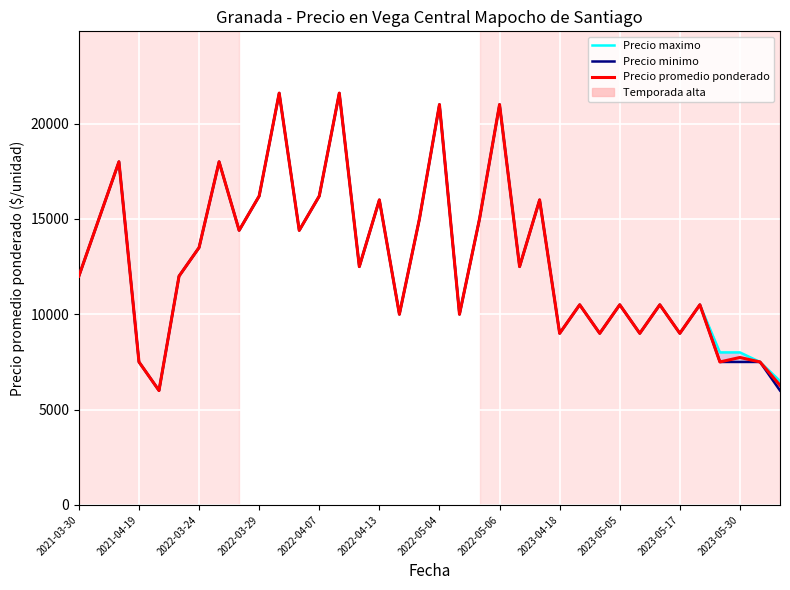

Read the Precio minimo value at 22, to the nearest 100.

12500